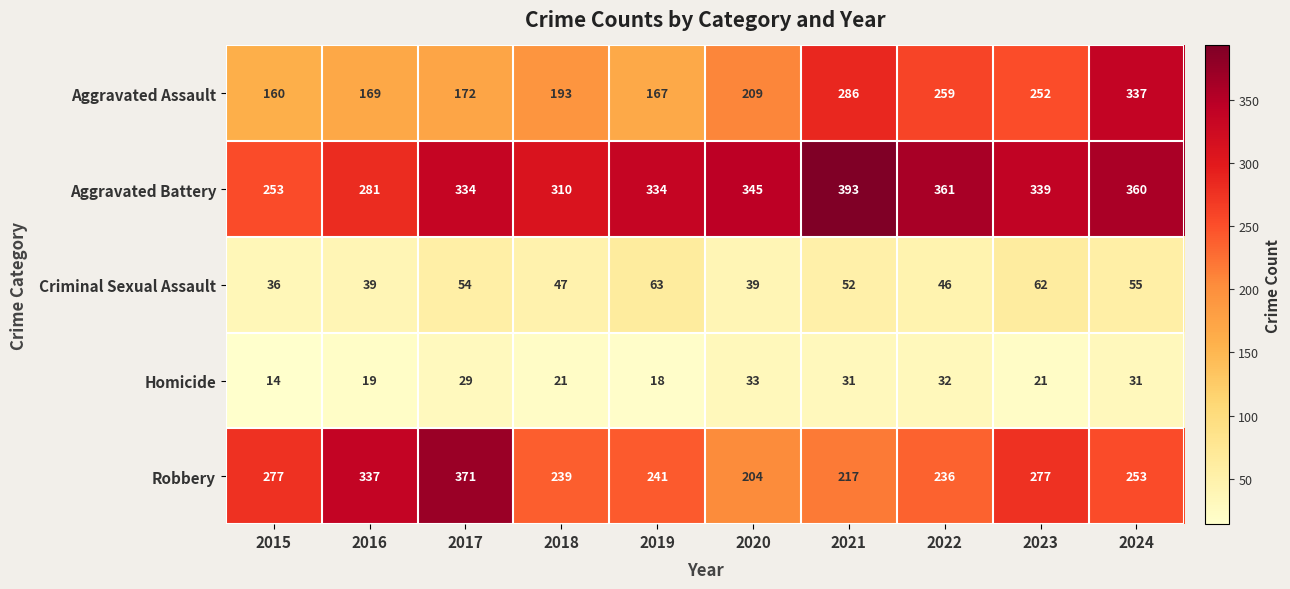

What is the spread (max minus min) of values at 2016?

318